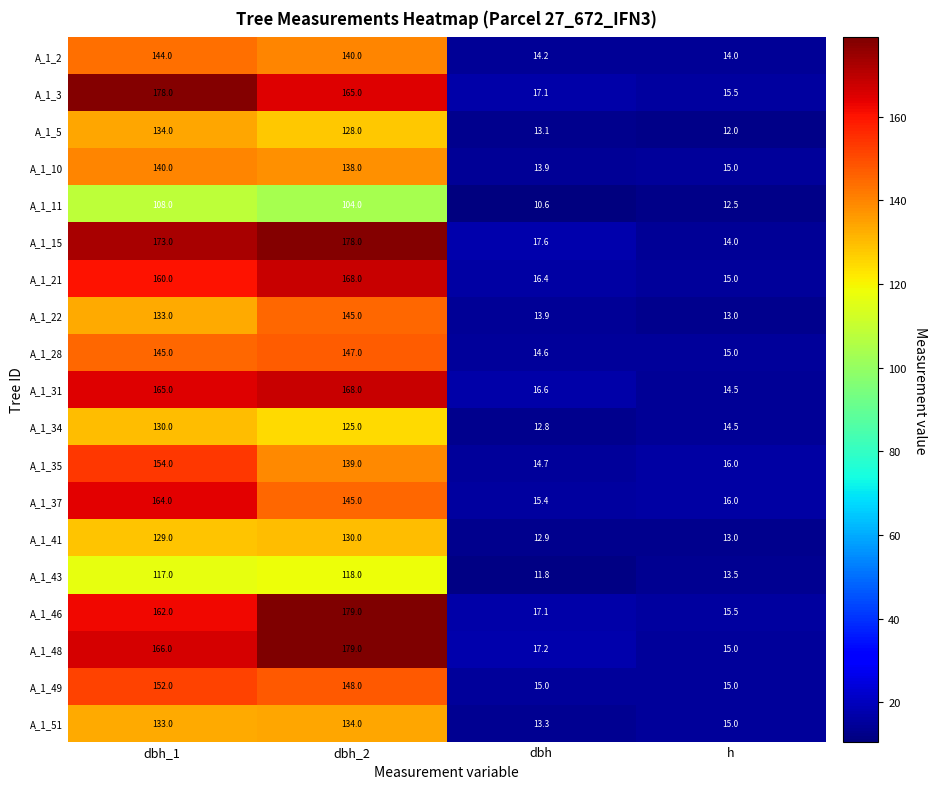

What value does the A_1_41 series have at dbh_2?

130.0